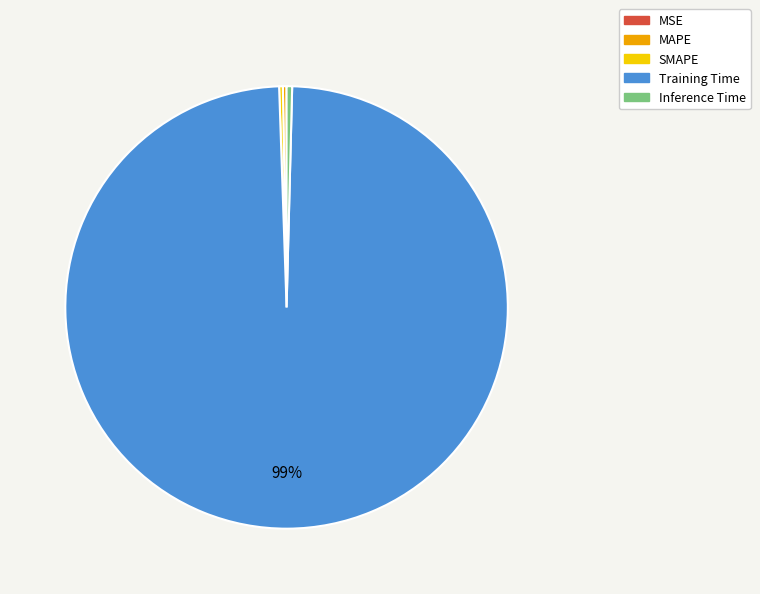

Is it true that Inference Time is 10% of the pie?

False